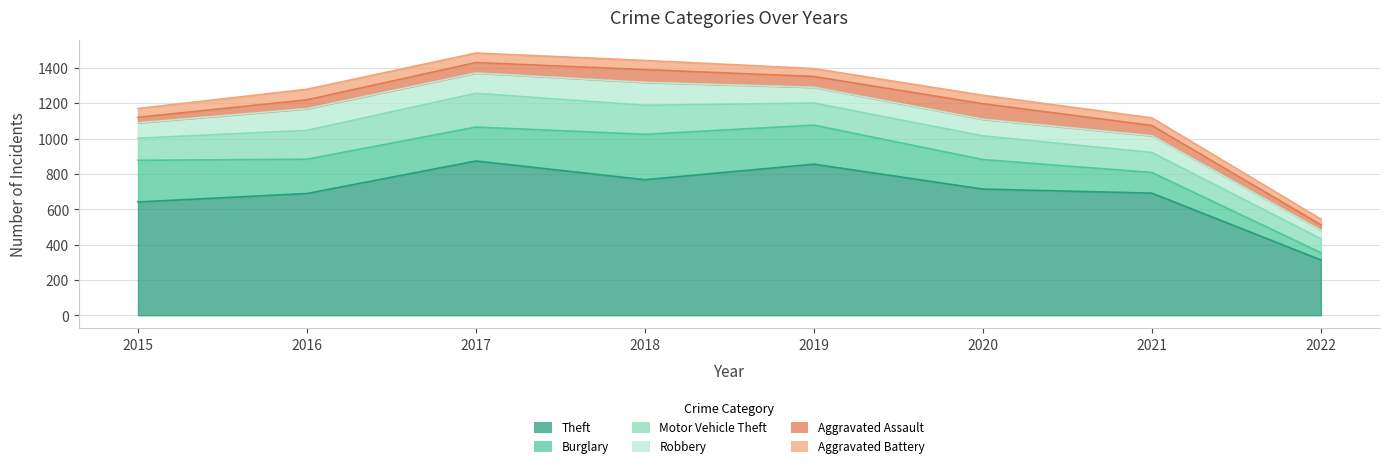

How many interior local valleys does the Theft series have?

1